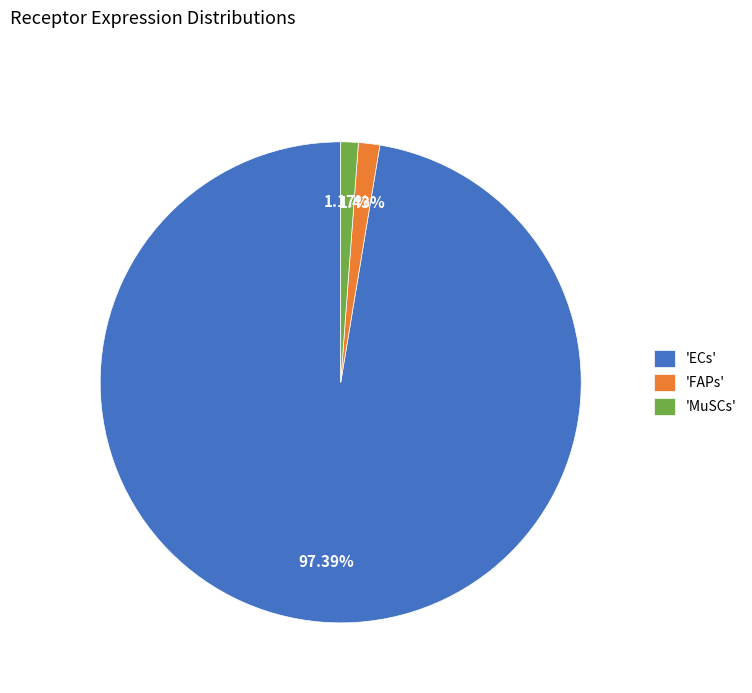

Which slice is the largest?

'ECs'